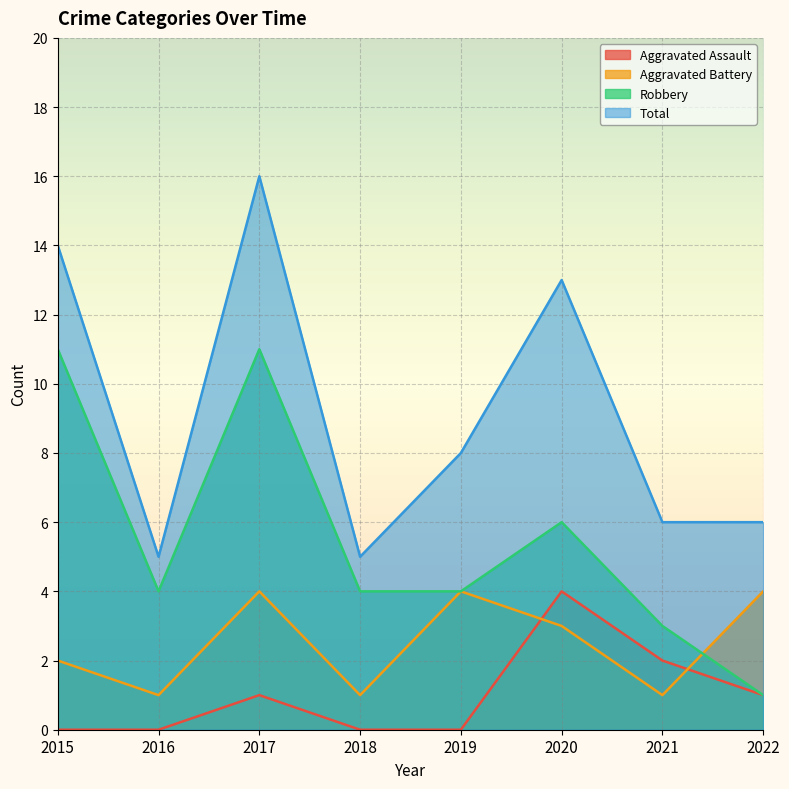

Reading left to right, what are all the values shown in this chart?

Aggravated Assault: 0	0	1	0	0	4	2	1
Aggravated Battery: 2	1	4	1	4	3	1	4
Robbery: 11	4	11	4	4	6	3	1
Total: 14	5	16	5	8	13	6	6